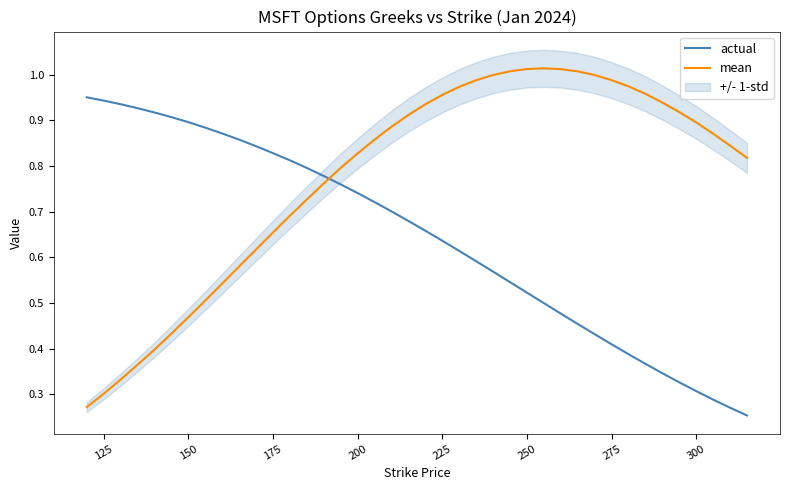

What is the lowest value of the actual series?

0.3